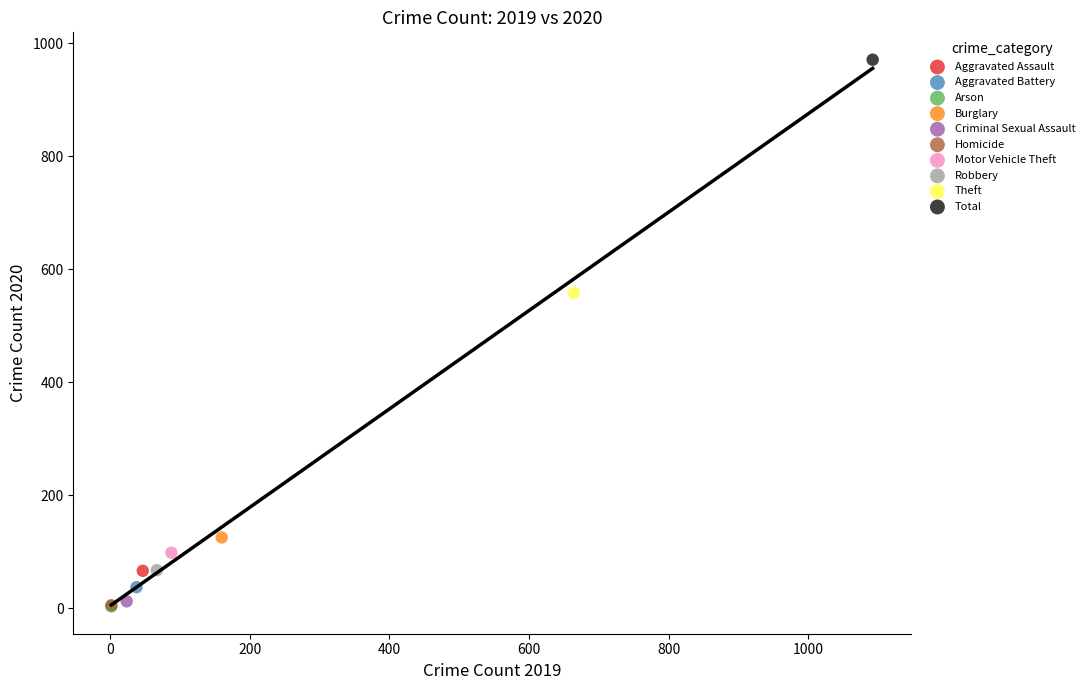

What are all the series names shown in the legend?

Aggravated Assault, Aggravated Battery, Arson, Burglary, Criminal Sexual Assault, Homicide, Motor Vehicle Theft, Robbery, Theft, Total